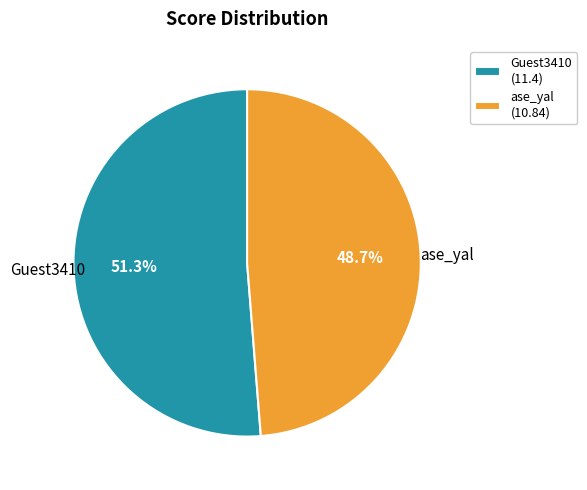

To the nearest percent, what is the difference between the Guest3410 and ase_yal slice percentages?

3%